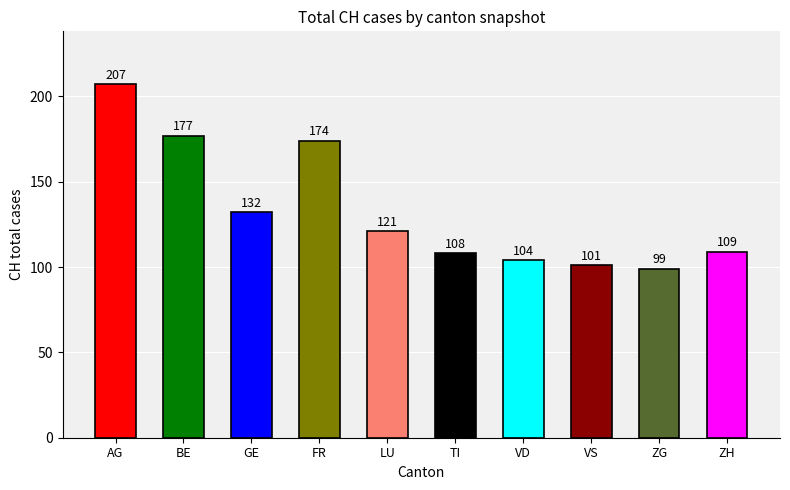

Count the number of data series in this chart.

1